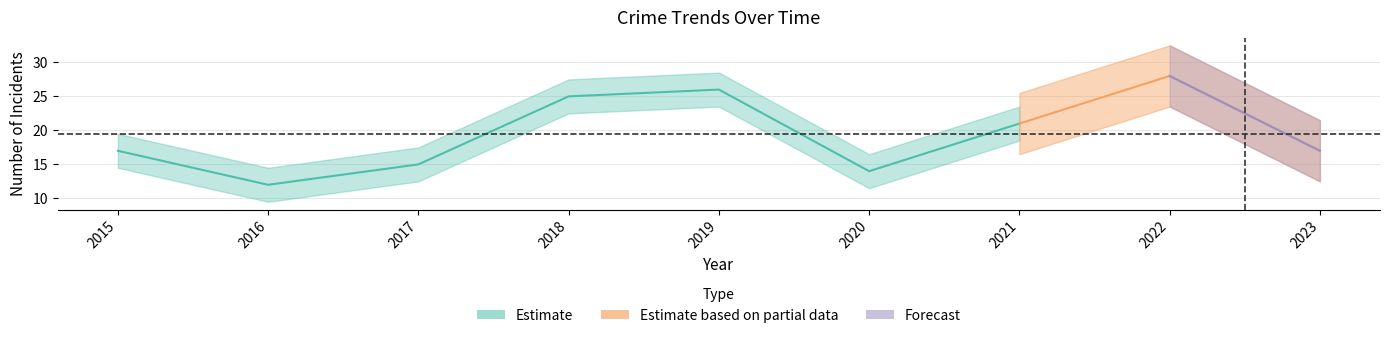

At which category does Total reach its first local valley?

2016